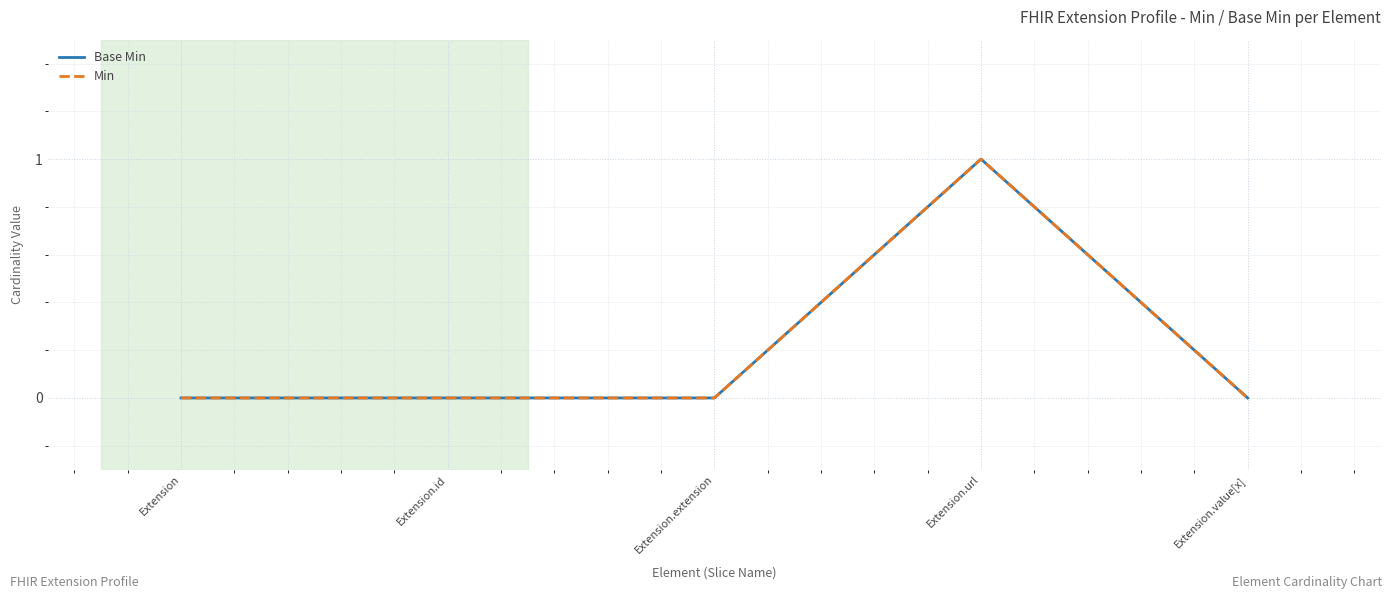

Does the chart display data point markers on the line(s)?

No